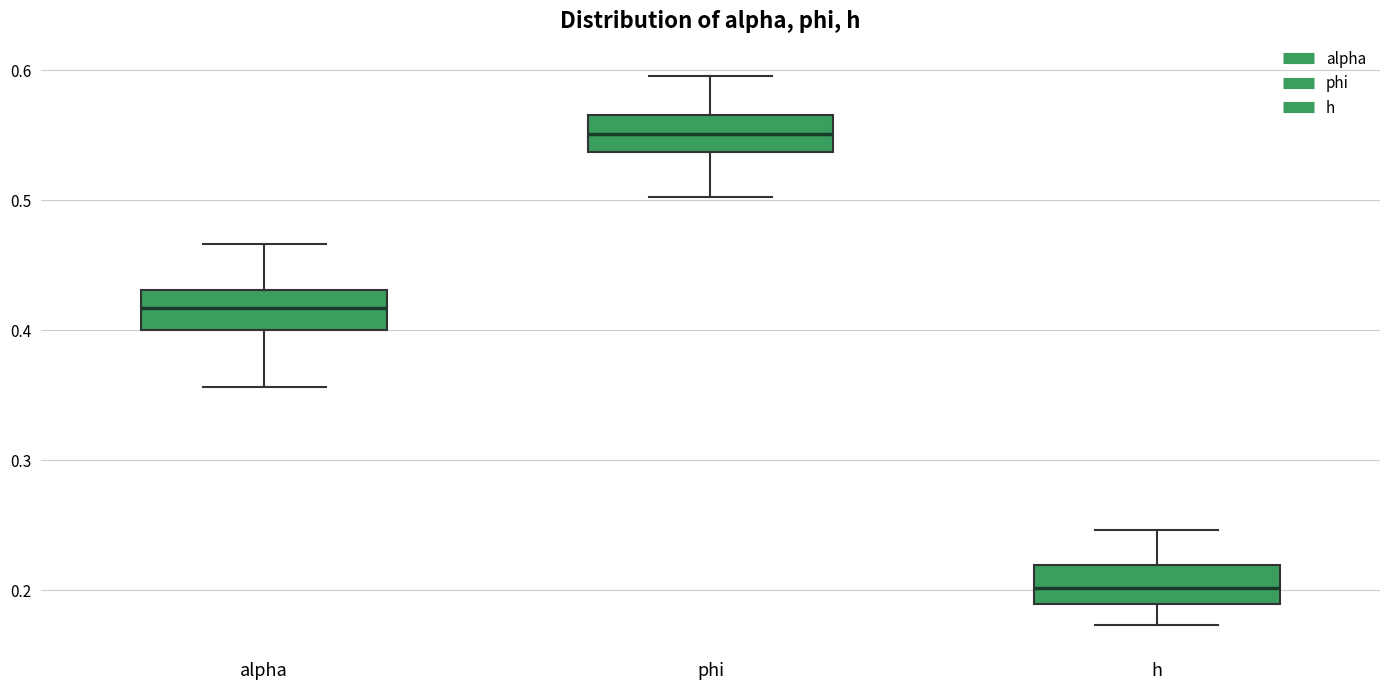

Where does the median line of the box for alpha sit on the y-axis? The values are not printed on the chart, so give them approximately, as read against the axis.

0.42